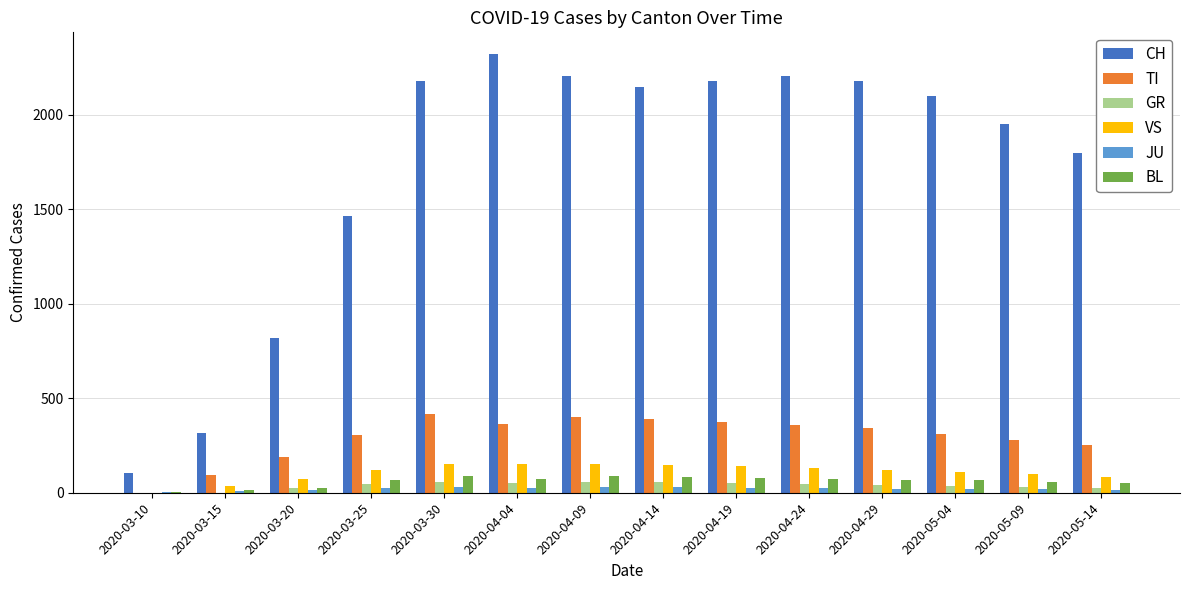

What are all the series names shown in the legend?

CH, TI, GR, VS, JU, BL